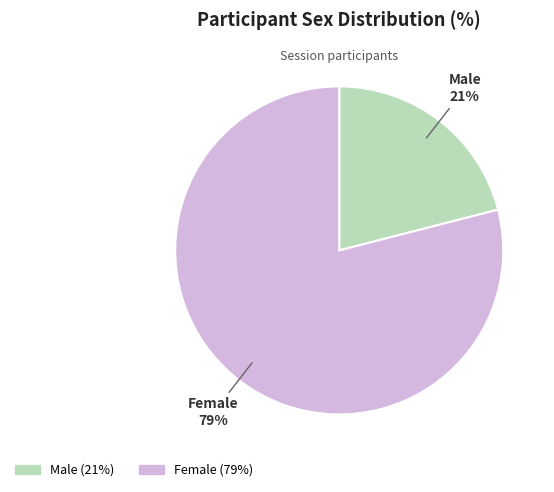

What percentage is the Female slice, to the nearest percent?

79%